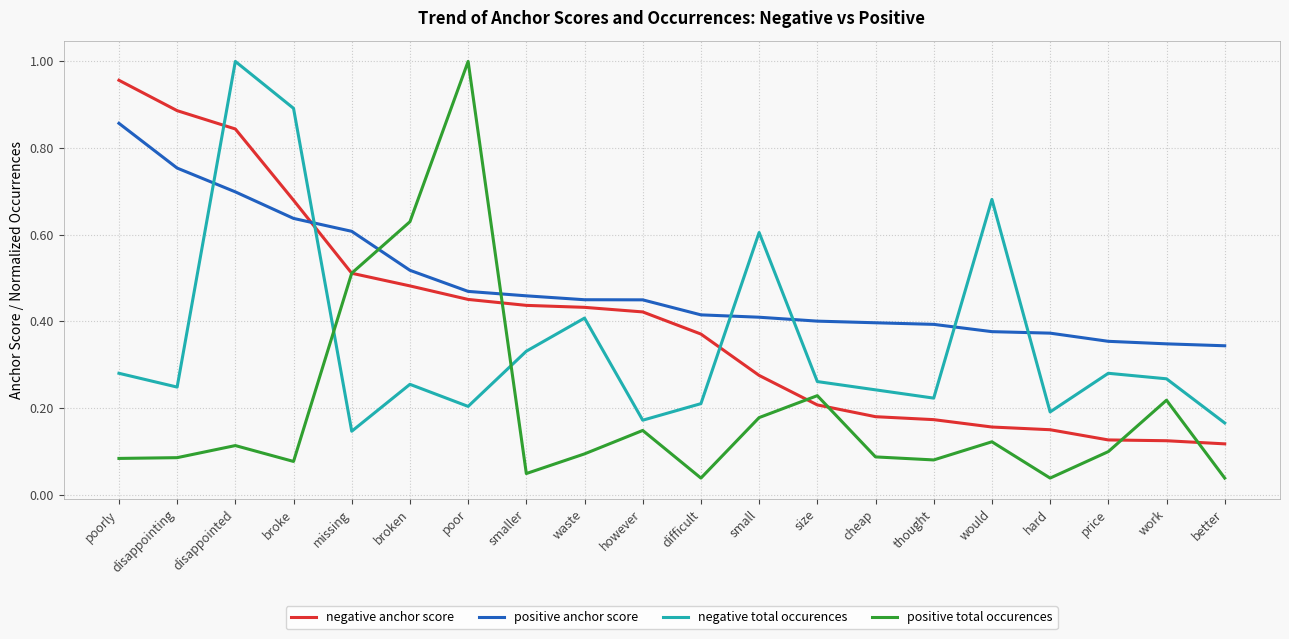

How many distinct data groups are displayed?

4